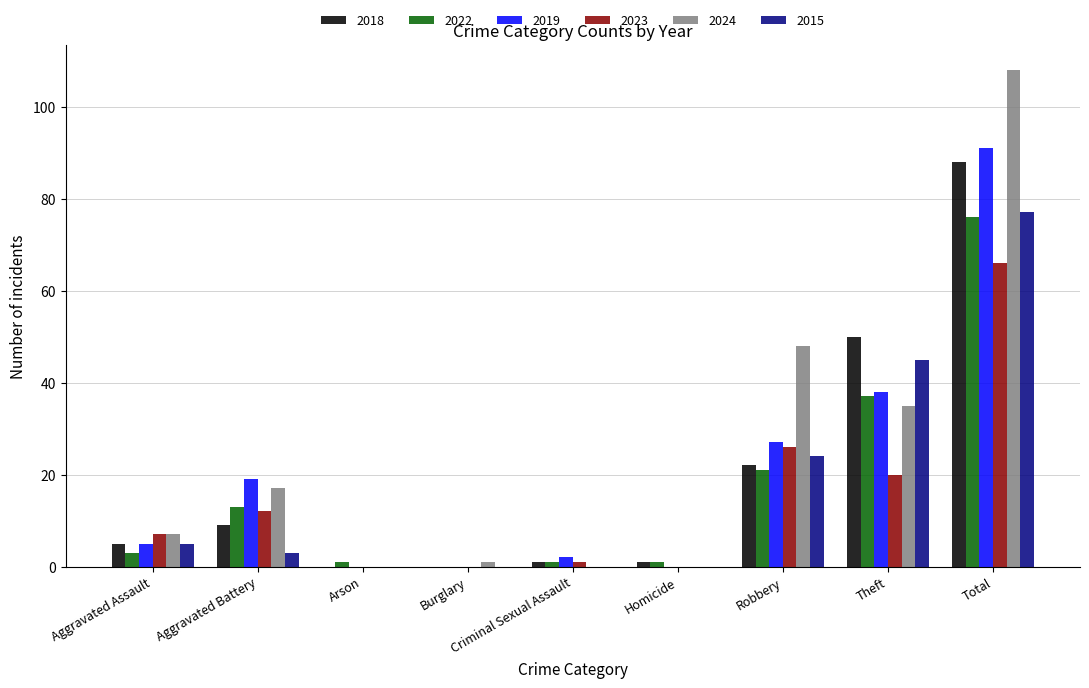

At which category is the sum across all series the highest?

Total